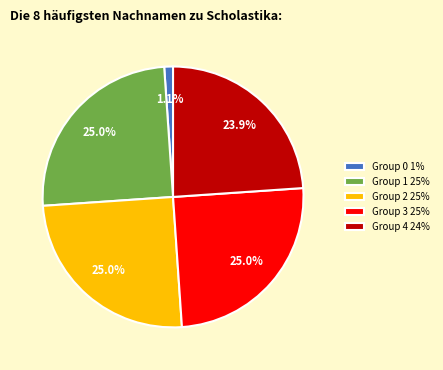

Is there a majority slice in this chart?

No